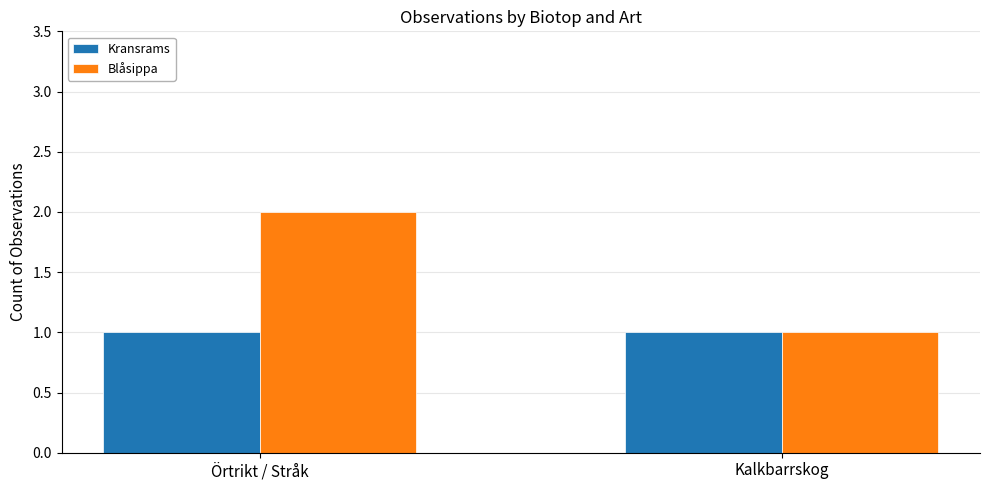

What is the maximum value shown in the chart?

2